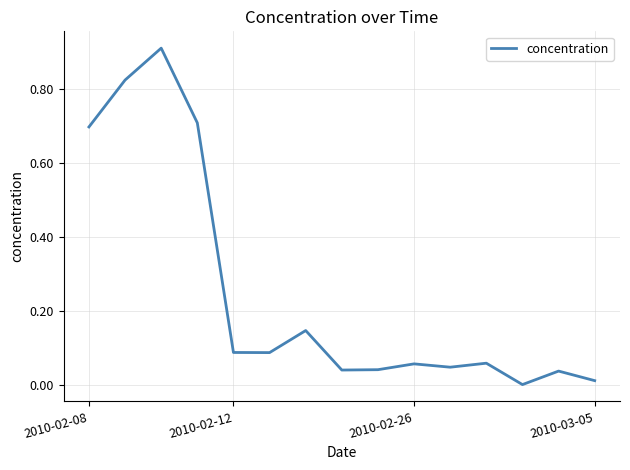

What is the difference between the maximum and minimum values?

0.9